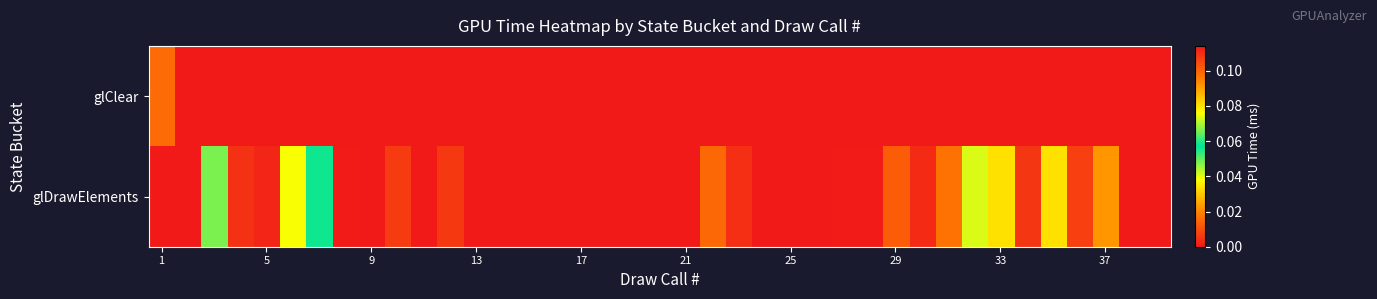

List the series in order of their peak value, highest first.

glClear, glDrawElements